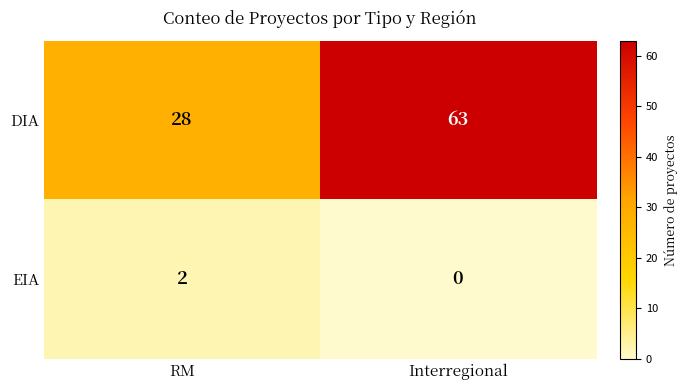

What is the difference between the highest and lowest values at Interregional?

63